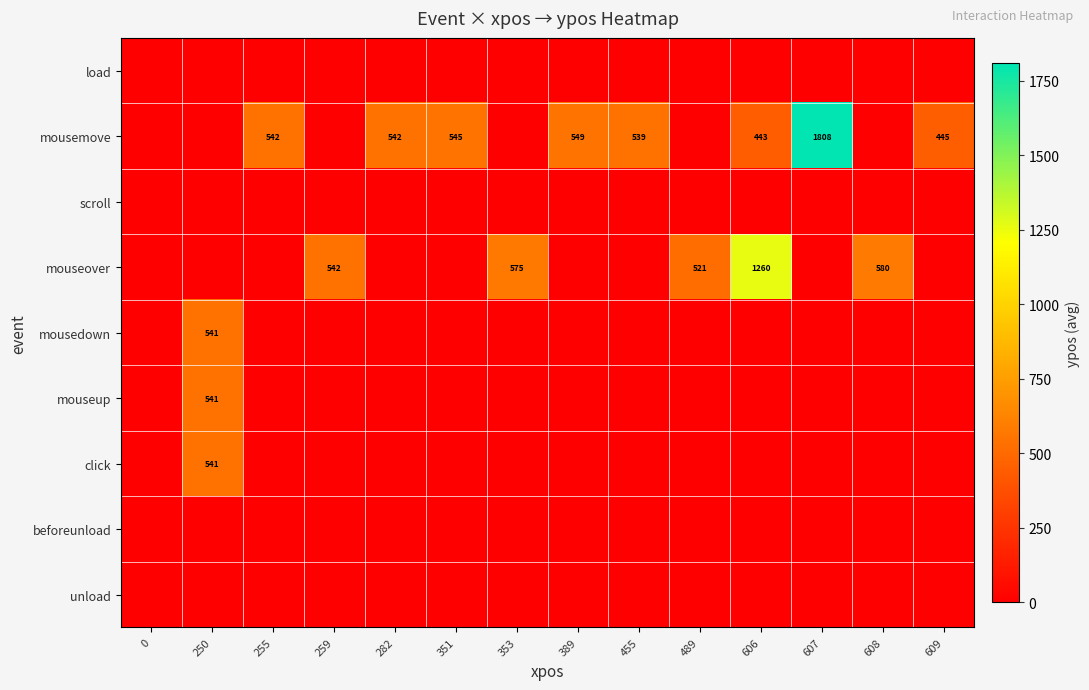

True or false: mousemove has a value of 549 at 389.

True